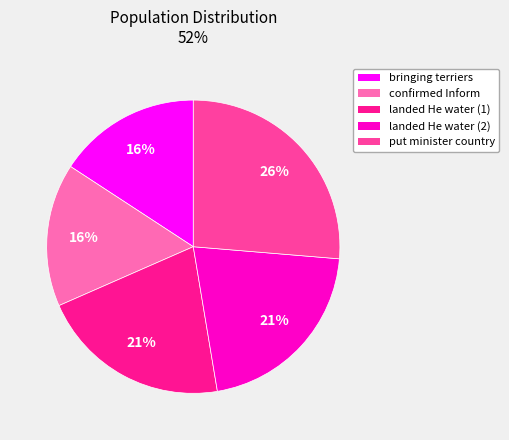

Is there a majority slice in this chart?

No